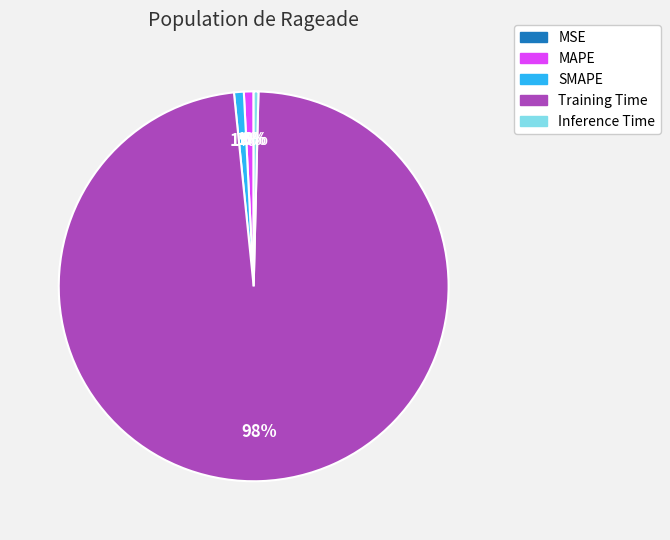

Is it true that SMAPE is 11% of the pie?

False